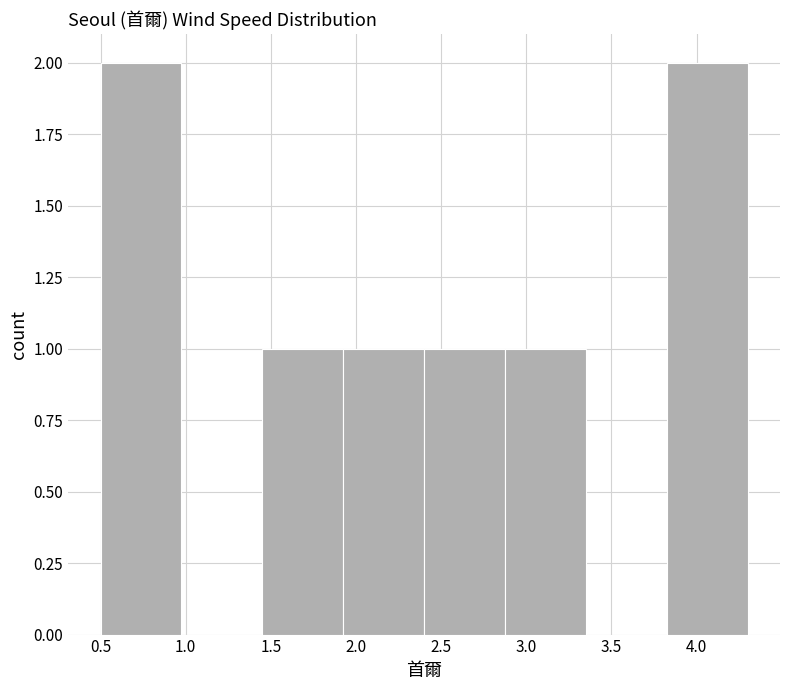

Reading left to right, transcribe this chart: for each bar, give the range it covers on the x-axis and its height. Neither the bar edges nor the heights are printed on the chart, so give them approximately, as read against the axes.

0.500 to 0.975: 2
0.975 to 1.450: 0
1.450 to 1.925: 1
1.925 to 2.400: 1
2.400 to 2.875: 1
2.875 to 3.350: 1
3.350 to 3.825: 0
3.825 to 4.300: 2